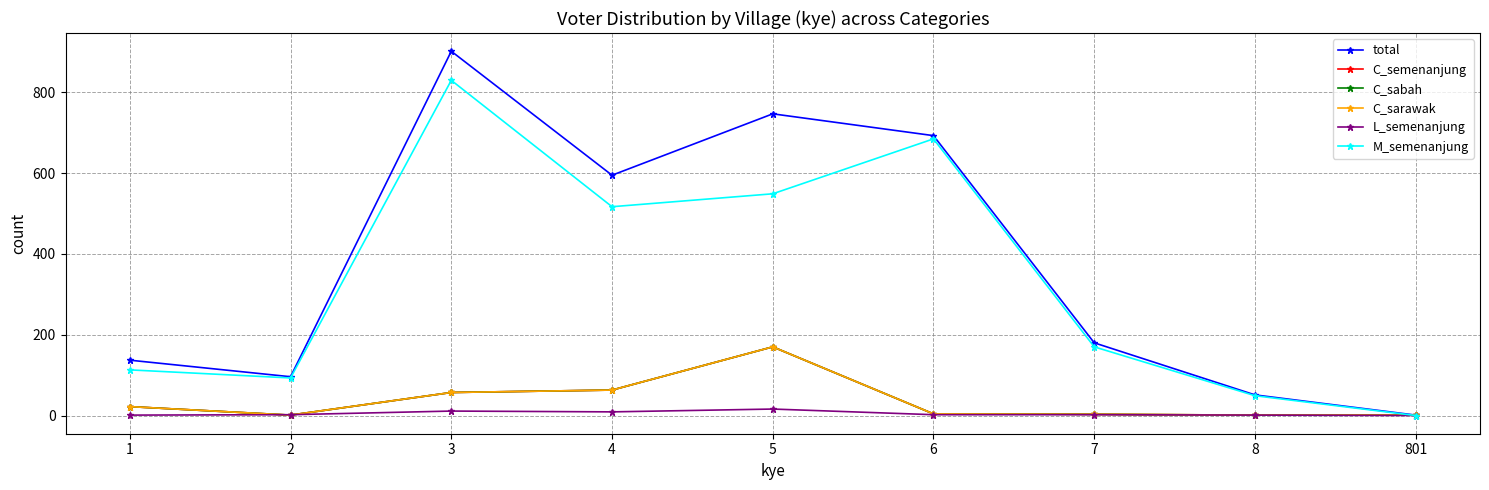

How many interior local valleys does the C_semenanjung series have?

1